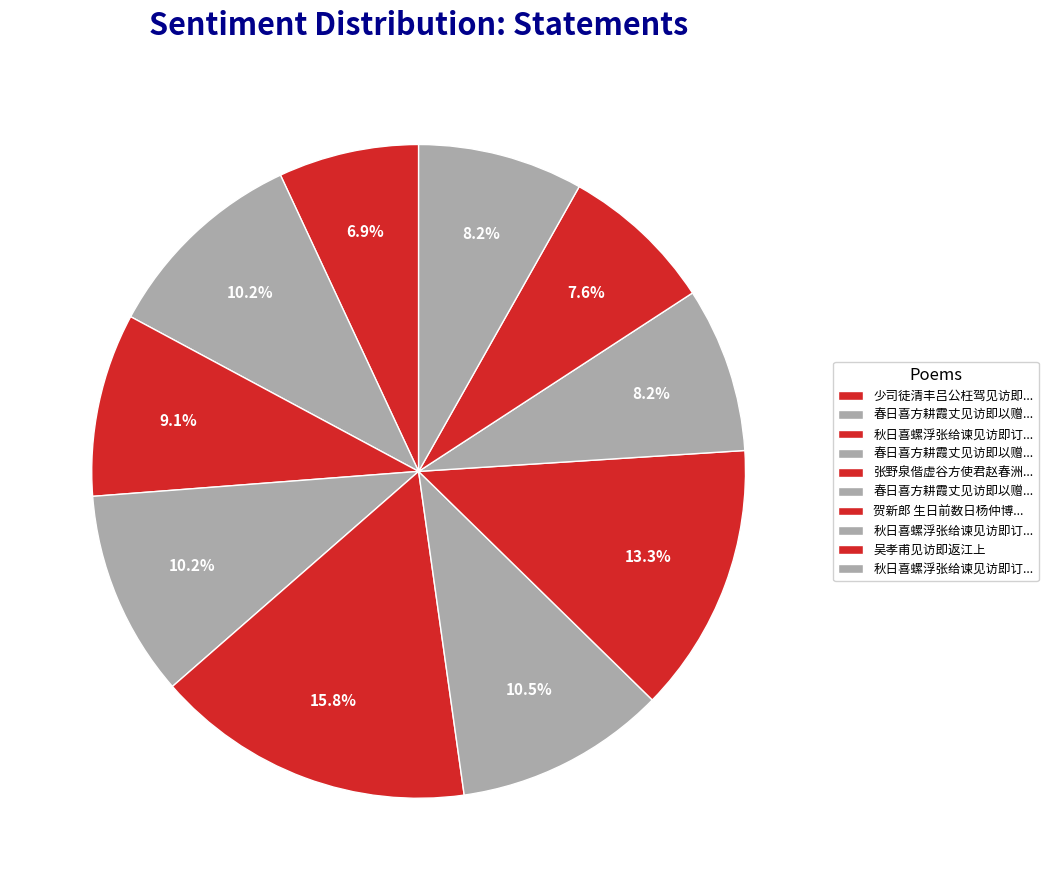

How many segments does this pie chart have?

10